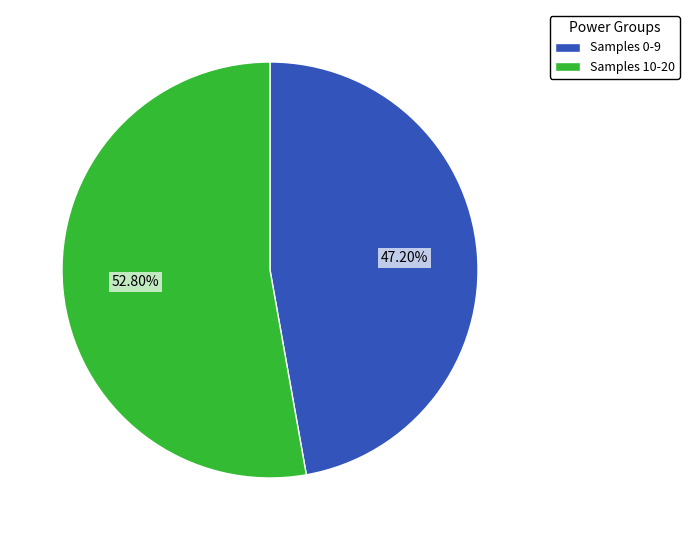

Is the sum of Samples 10-20 and Samples 0-9 greater than half?

Yes